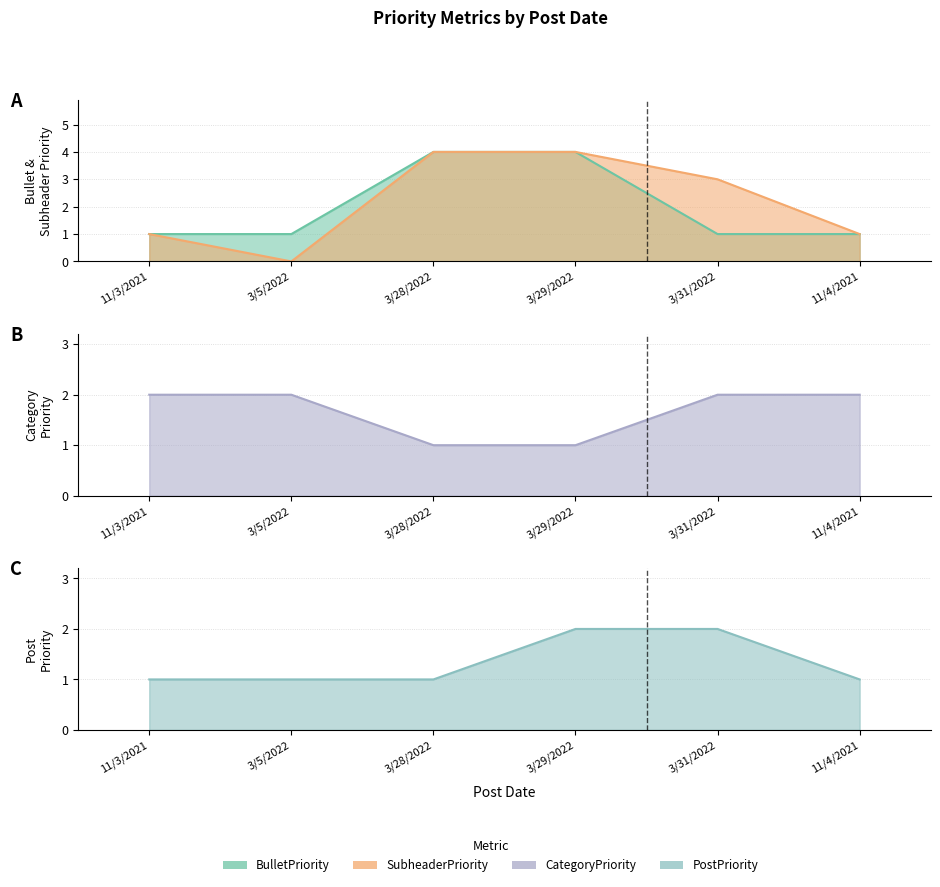

What is the sum of the CategoryPriority values at 3/5/2022 and 11/4/2021?

4